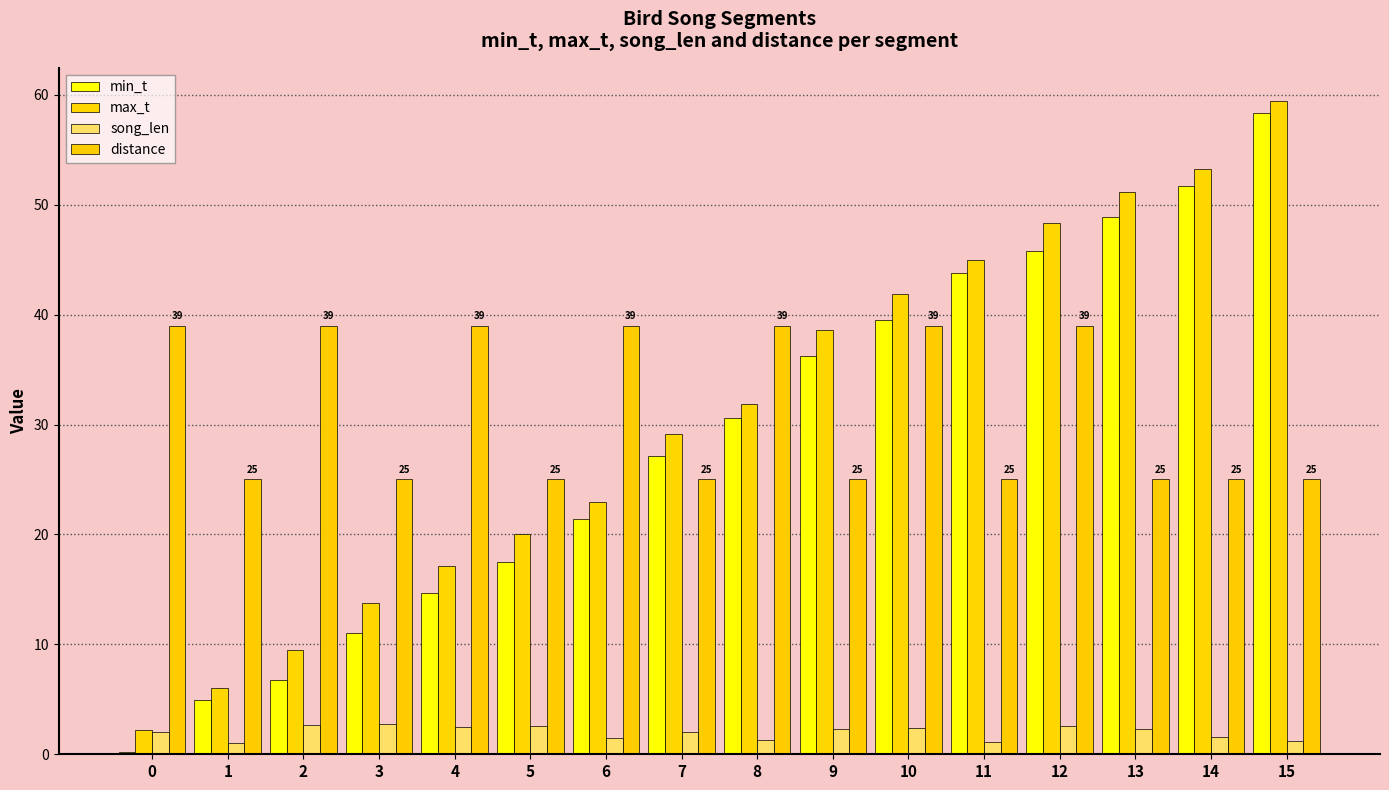

Count the number of data series in this chart.

4